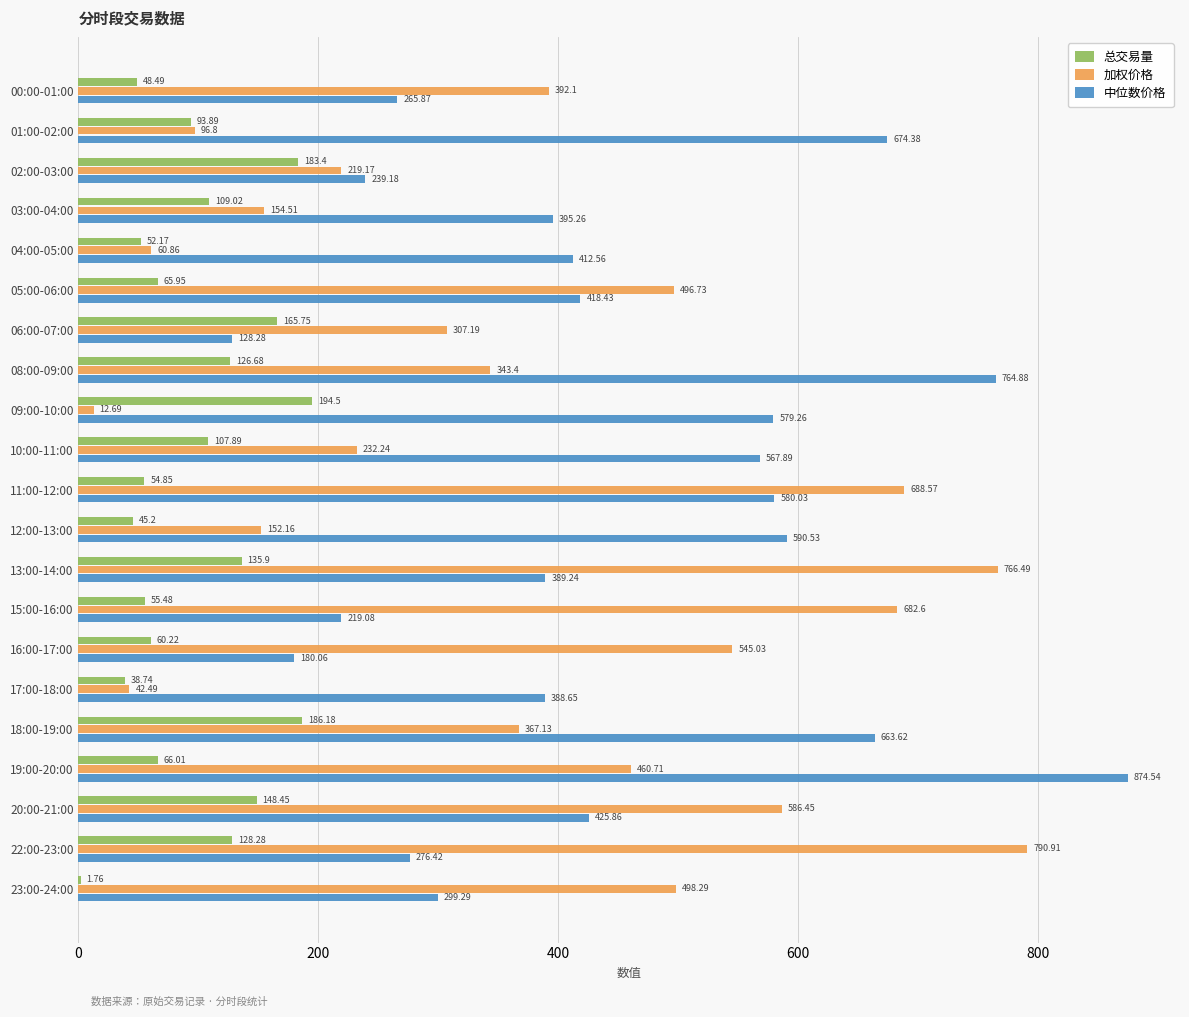

What is the sum of the 总交易量 values at 08:00-09:00 and 15:00-16:00?

182.2